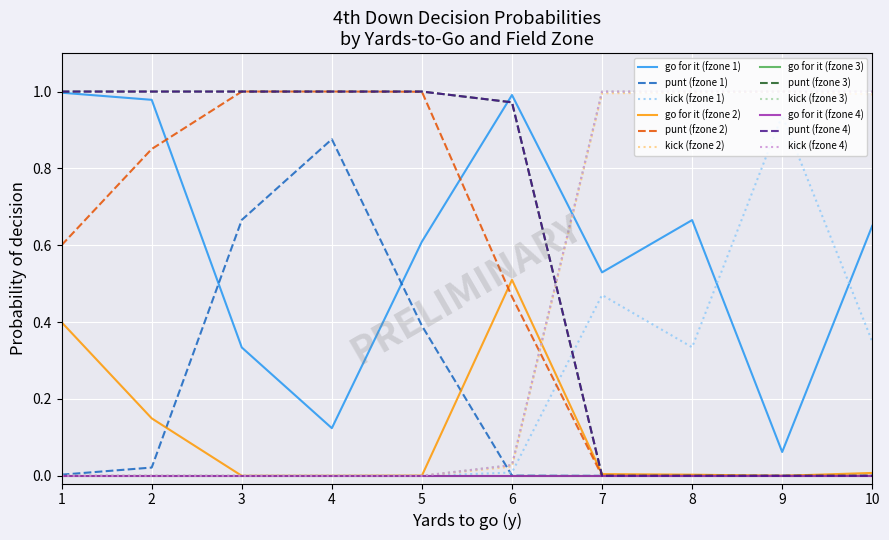

Reading left to right, what are all the values shown in this chart?

gofor: 1=1.0	1=0.4	1=0.0	1=0.0	2=1.0	2=0.1	2=0.0	2=0.0	3=0.3	3=0.0	3=0.0	3=0.0	4=0.1	4=0.0	4=0.0	4=0.0	5=0.6	5=0.0	5=0.0	5=0.0	6=1.0	6=0.5	6=0.0	6=0.0	7=0.5	7=0.0	7=0.0	7=0.0	8=0.7	8=0.0	8=0.0	8=0.0	9=0.1	9=0.0	9=0.0	9=0.0	10=0.7	10=0.0	10=0.0	10=0.0
punt: 1=0.0	1=0.6	1=1.0	1=1.0	2=0.0	2=0.9	2=1.0	2=1.0	3=0.7	3=1.0	3=1.0	3=1.0	4=0.9	4=1.0	4=1.0	4=1.0	5=0.4	5=1.0	5=1.0	5=1.0	6=0.0	6=0.5	6=1.0	6=1.0	7=0.0	7=0.0	7=0.0	7=0.0	8=0.0	8=0.0	8=0.0	8=0.0	9=0.0	9=0.0	9=0.0	9=0.0	10=0.0	10=0.0	10=0.0	10=0.0
kick: 1=0.0	1=0.0	1=0.0	1=0.0	2=0.0	2=0.0	2=0.0	2=0.0	3=0.0	3=0.0	3=0.0	3=0.0	4=0.0	4=0.0	4=0.0	4=0.0	5=0.0	5=0.0	5=0.0	5=0.0	6=0.0	6=0.0	6=0.0	6=0.0	7=0.5	7=1.0	7=1.0	7=1.0	8=0.3	8=1.0	8=1.0	8=1.0	9=0.9	9=1.0	9=1.0	9=1.0	10=0.3	10=1.0	10=1.0	10=1.0